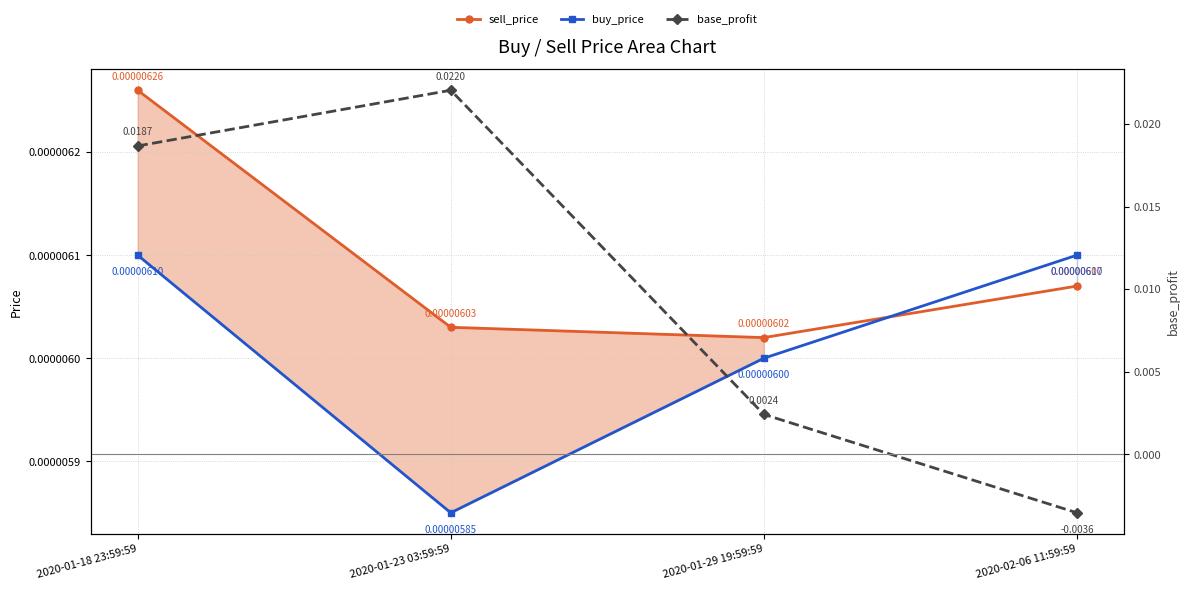

Which label corresponds to the smallest value in the chart?

2020-02-06 11:59:59